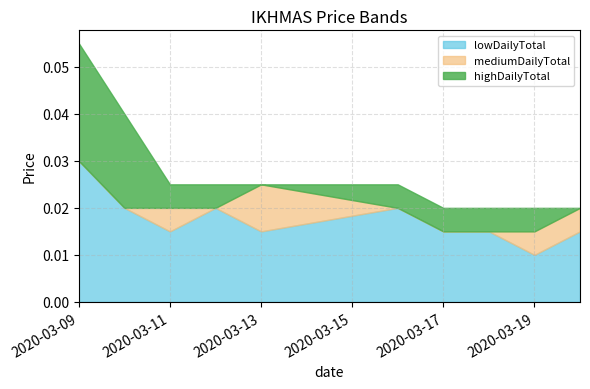

Between 2020-03-13 and 2020-03-19, which is larger?

2020-03-13